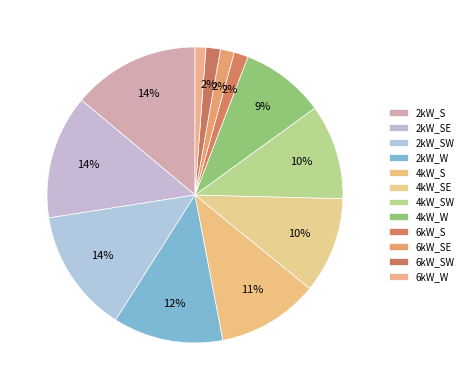

Count the number of slices in the pie.

12